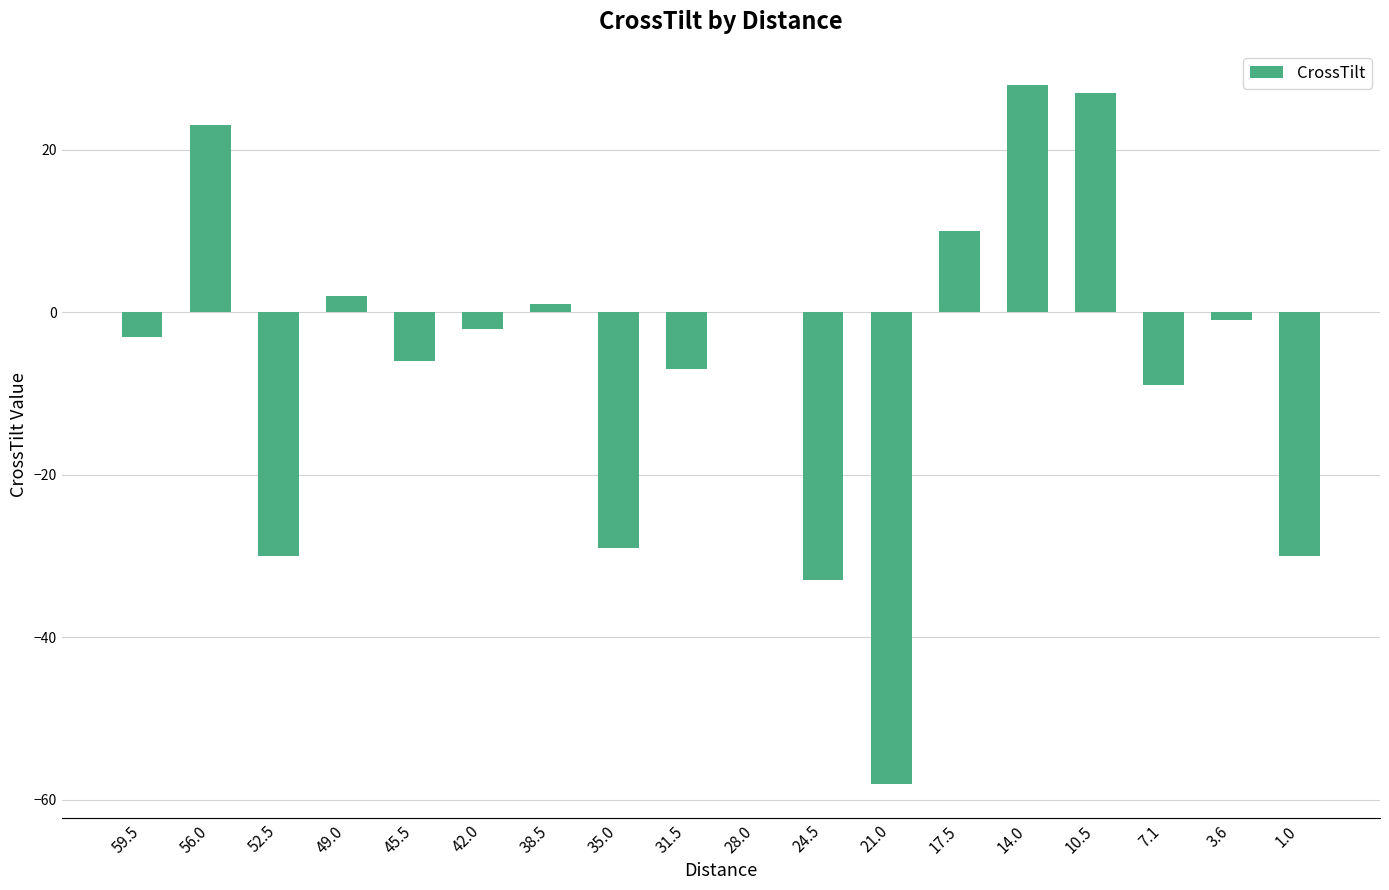

What is the sum of all values?

-117